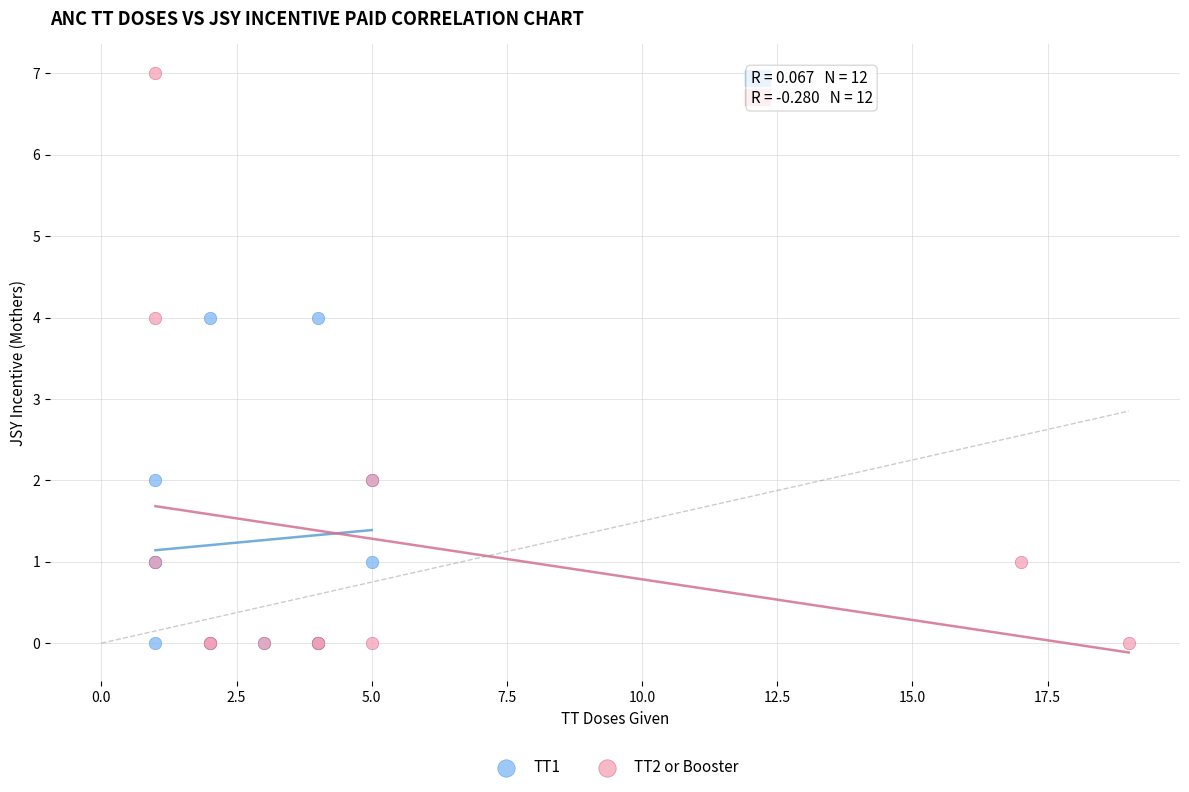

Which series has the largest Y range (max minus min)?

TT2 or Booster